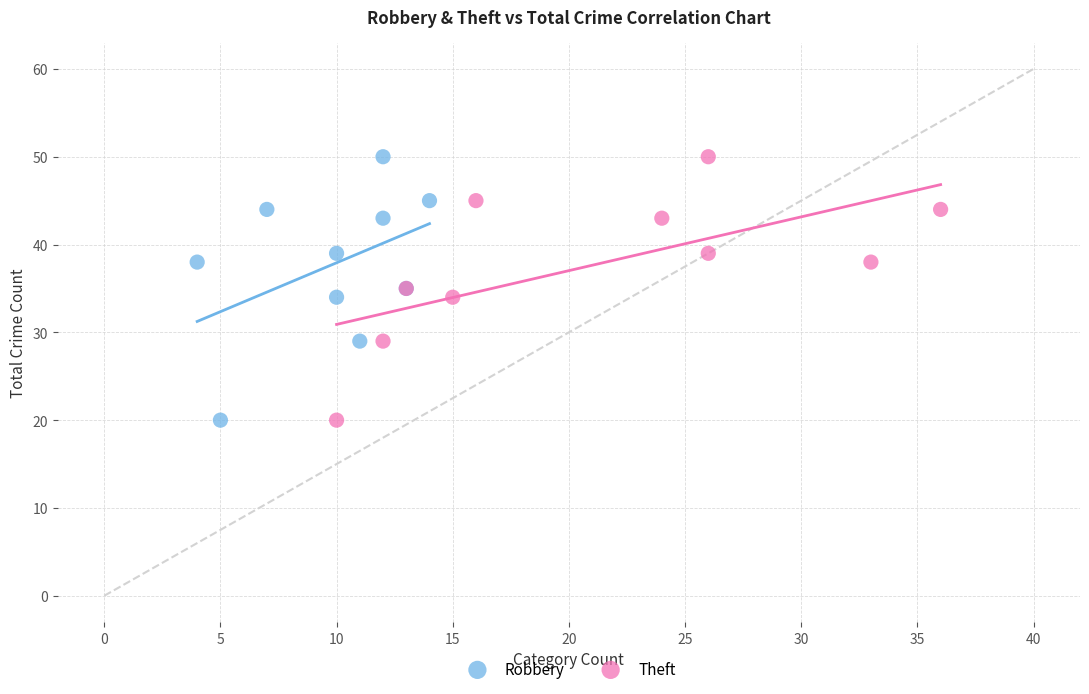

What are all the series names shown in the legend?

Robbery, Theft